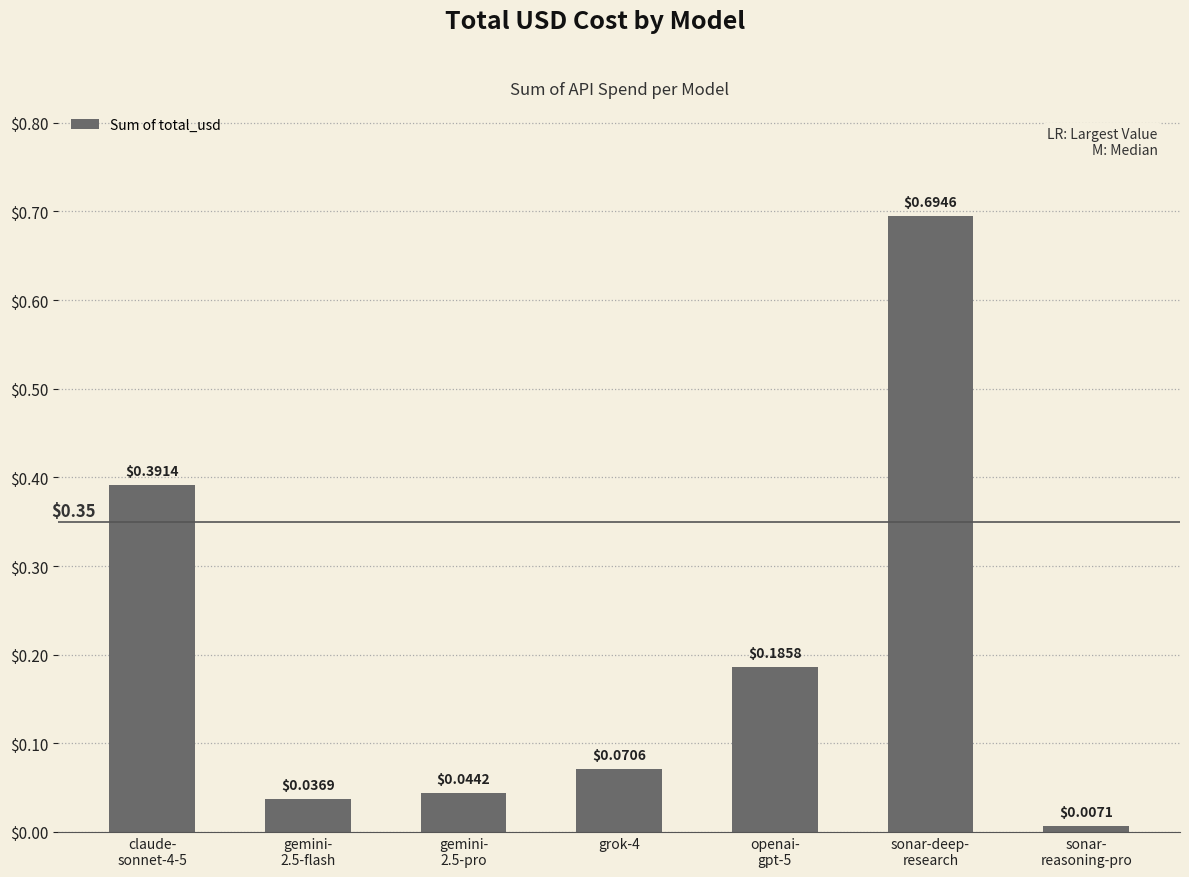

What is the sum of all values?

1.4